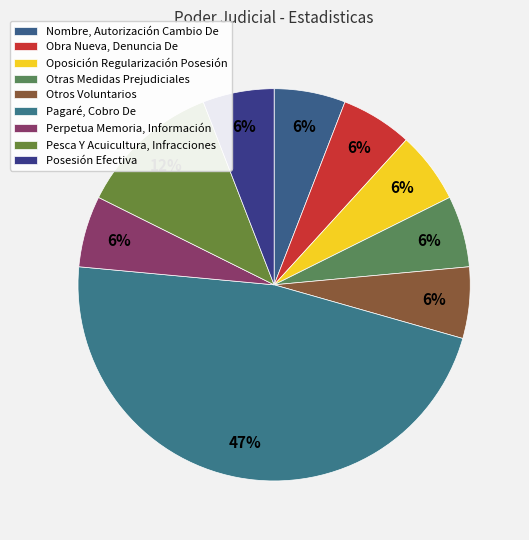

How many slices are in this pie chart?

9